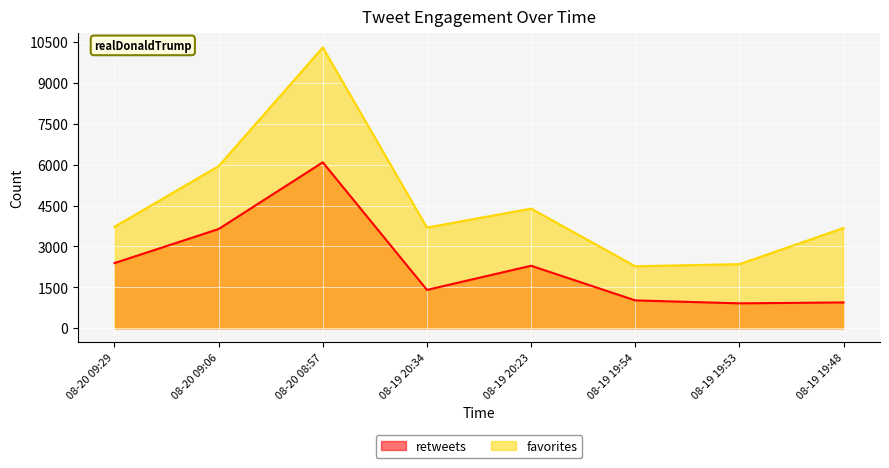

Rank the series by their maximum value, from lowest to highest.

retweets, favorites